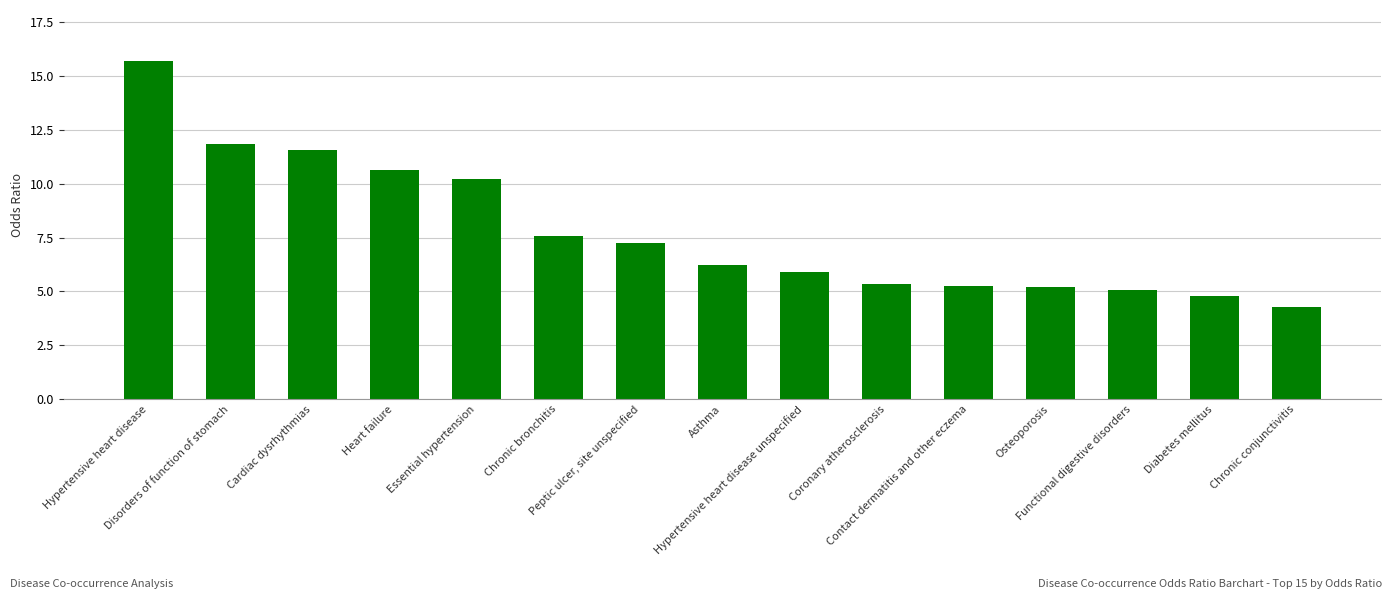

What position from the right is Chronic bronchitis?

10